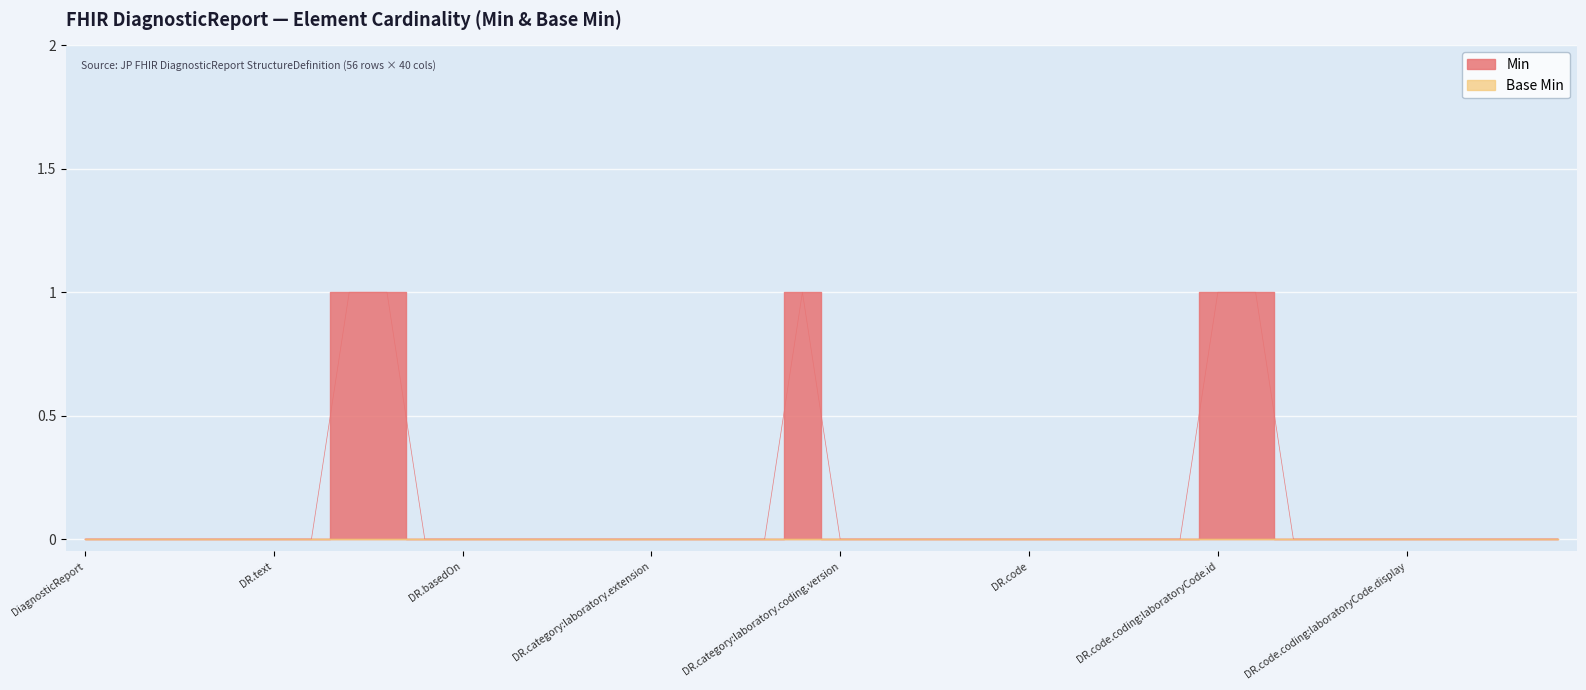

What is the difference between the values at DiagnosticReport.modifierExtension and DiagnosticReport.code.text?

1